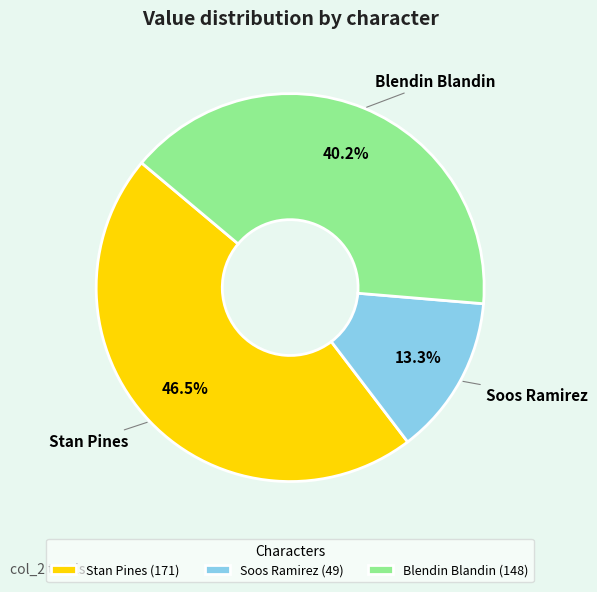

Is the sum of Soos Ramirez and Blendin Blandin greater than half?

Yes